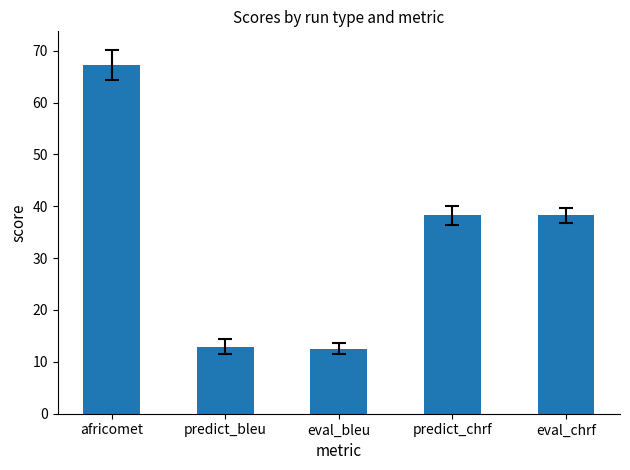

What is the maximum value shown in the chart?

67.3